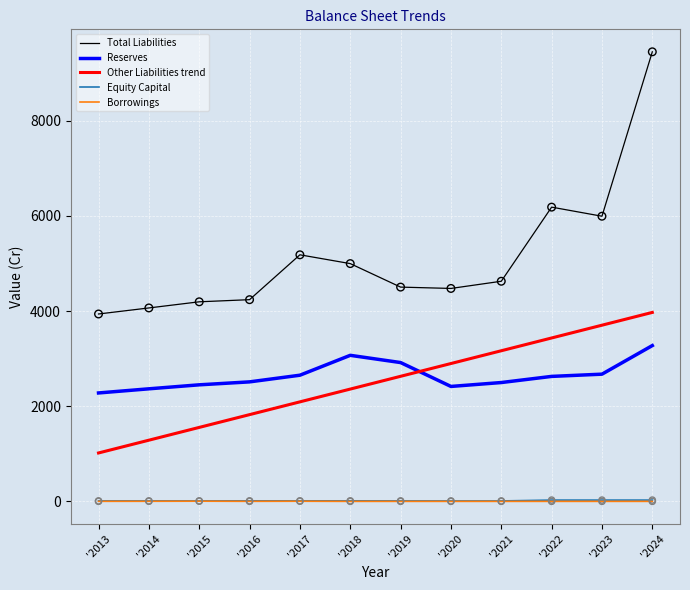

Which series has the largest range (max minus min)?

Total Liabilities